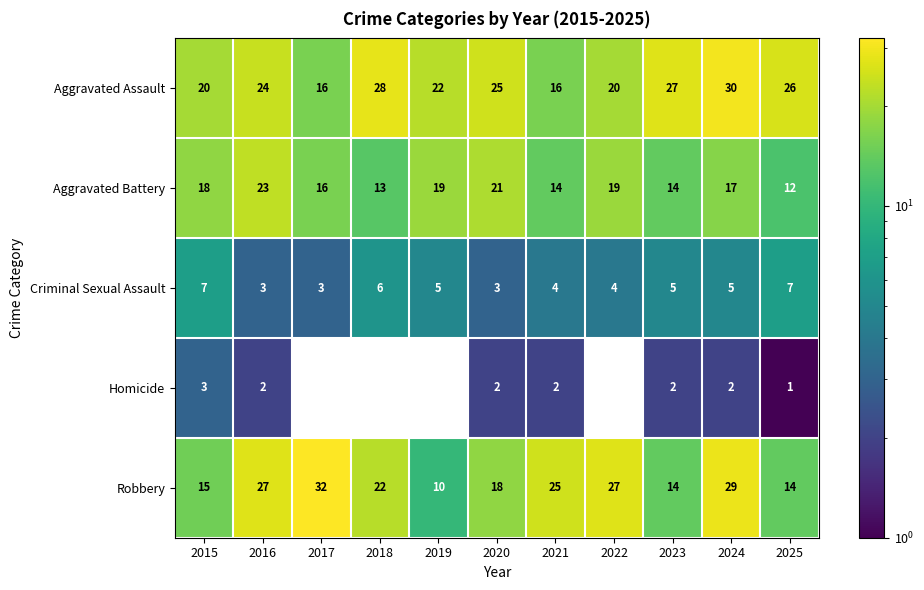

Where does the Homicide series first go above 2?

2015